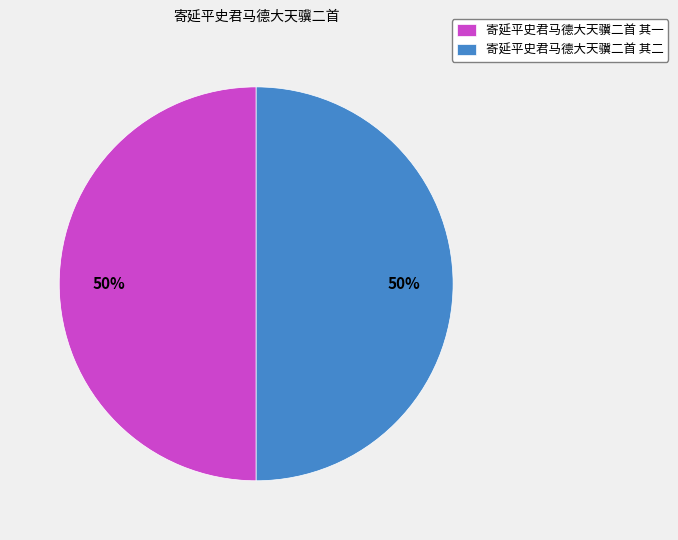

To the nearest percent, what portion does 寄延平史君马德大天骥二首 其二 represent?

50%